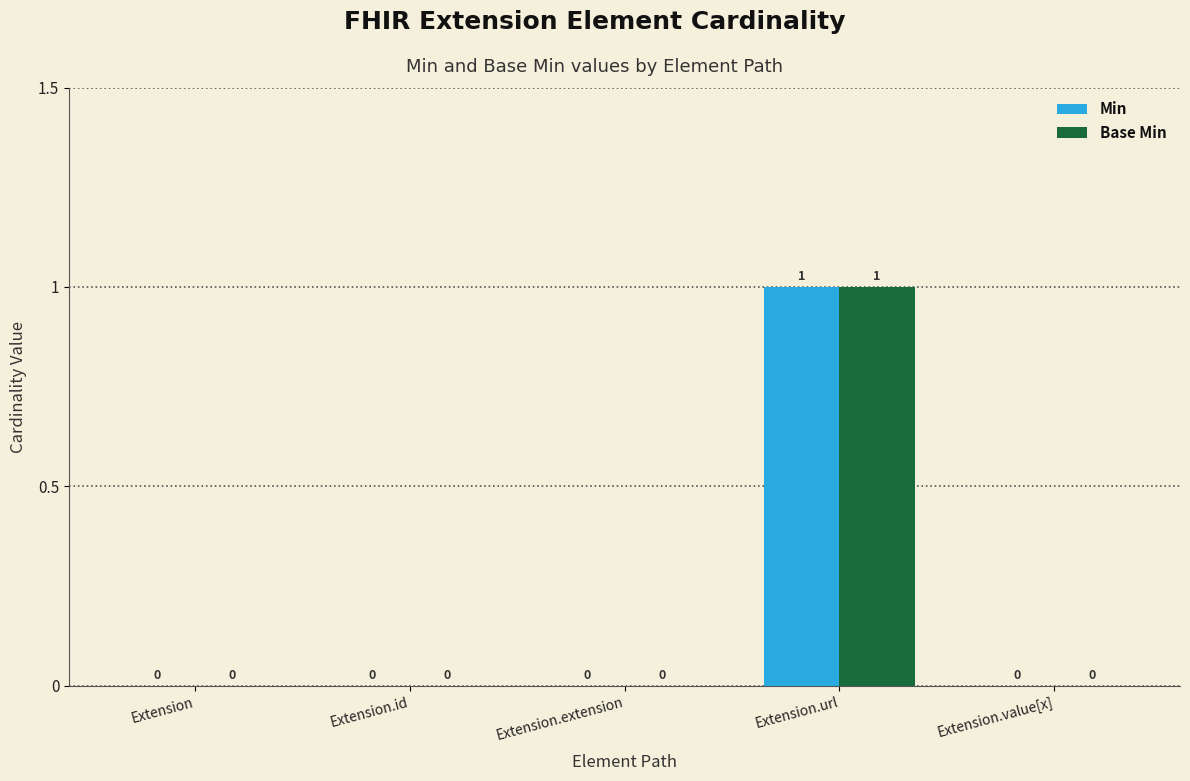

True or false: Min has a value of 0 at Extension.value[x].

True